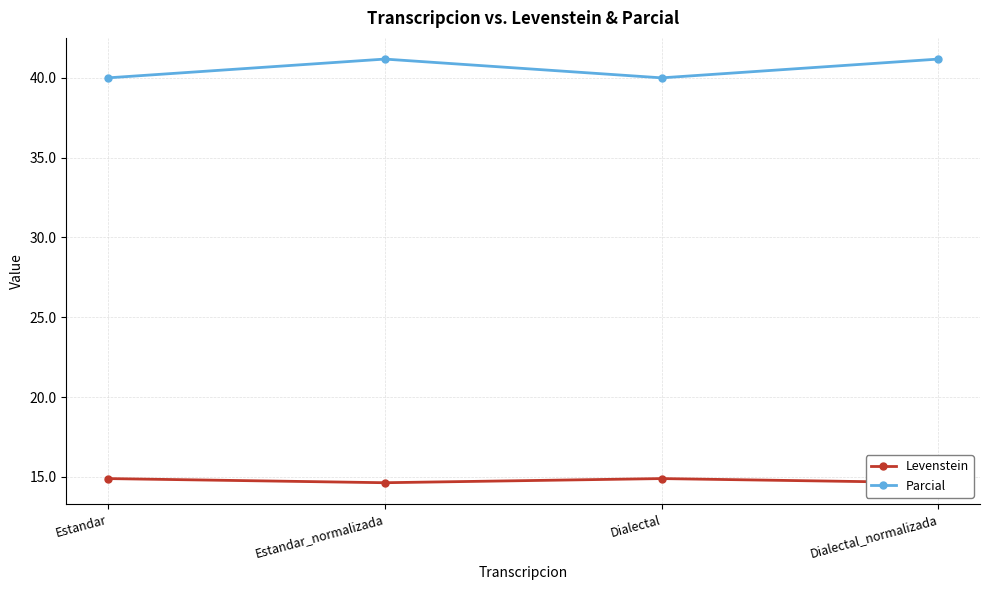

What position from the right is Dialectal_normalizada?

1